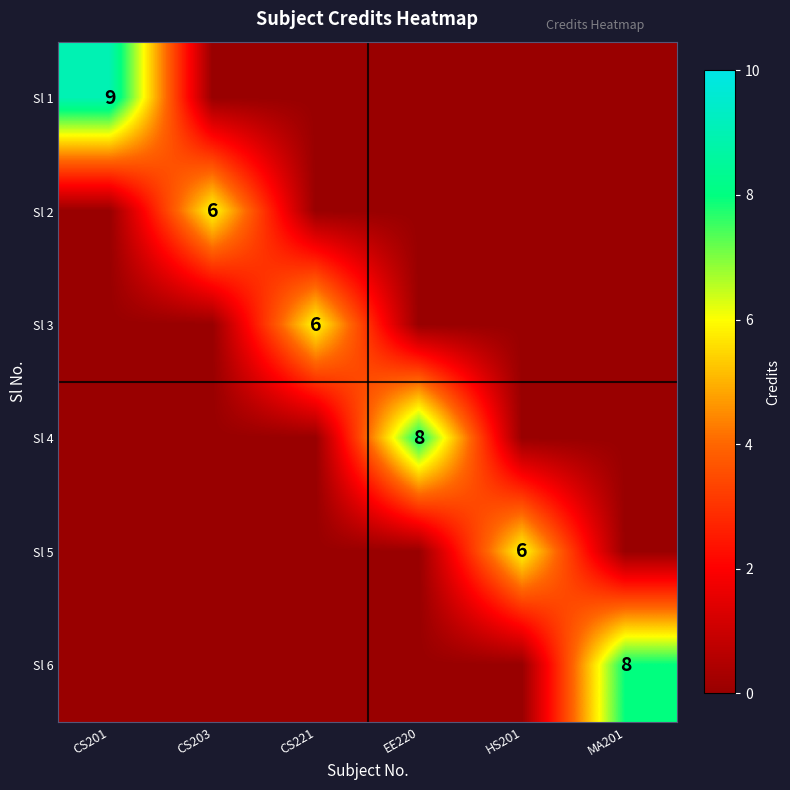

The value of Sl 3 at CS221 is 6. True or false?

True